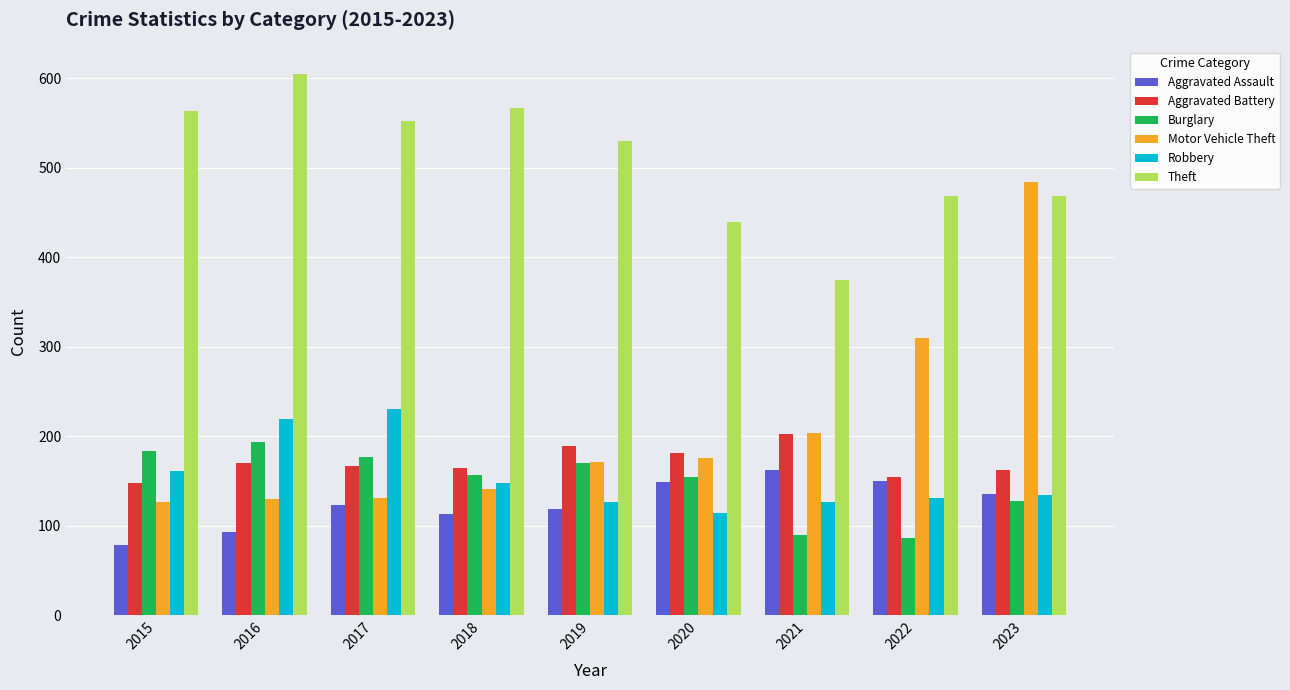

What is the difference between the maximum and minimum values in the Robbery series?

116